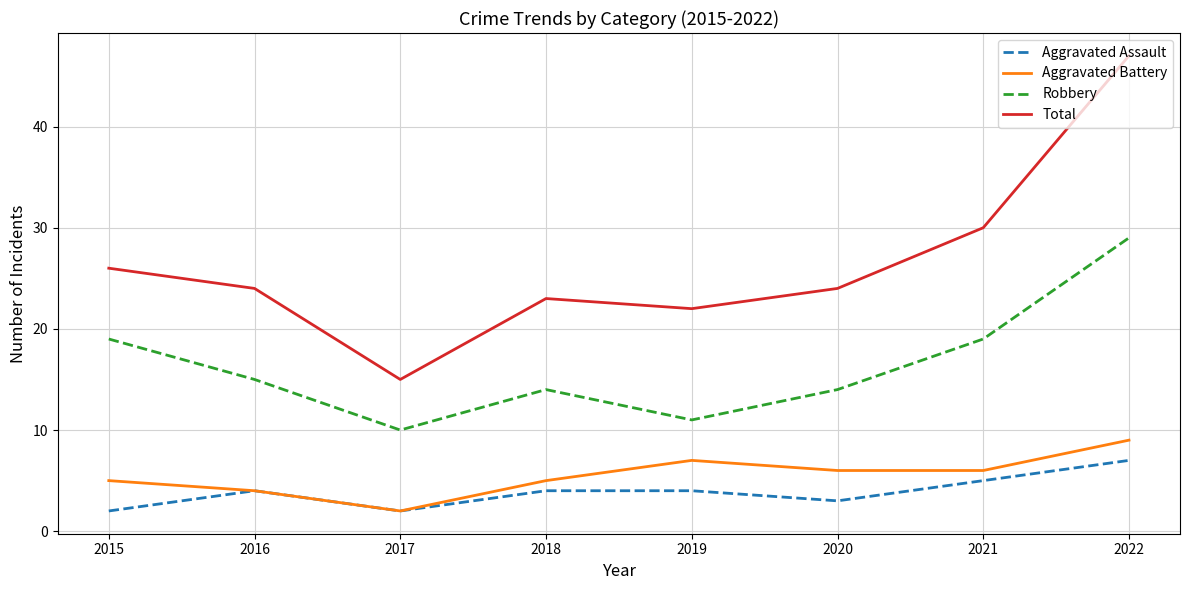

What is the total value across all series at 2015?

52